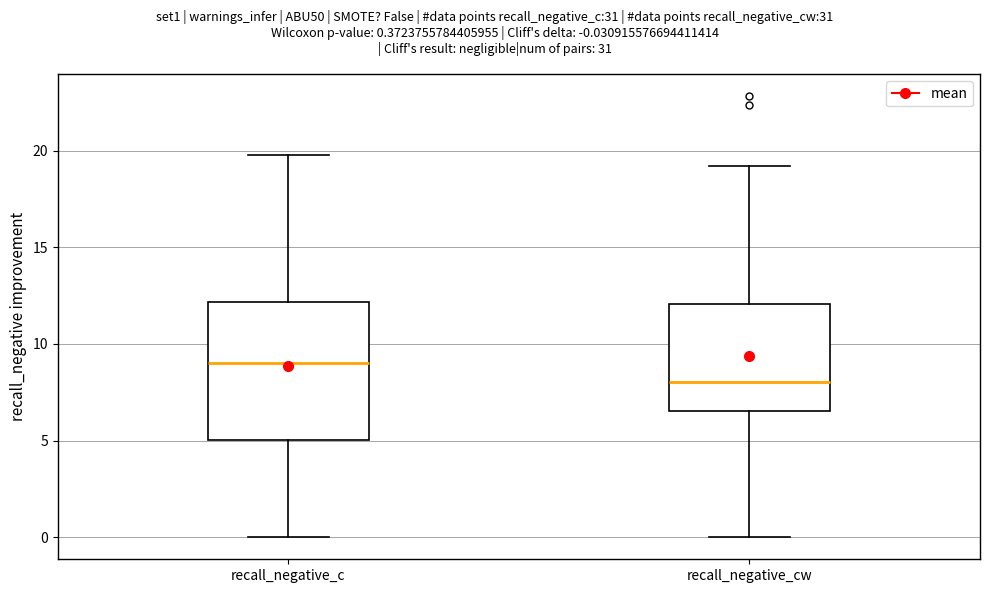

Reading left to right, transcribe this box plot: for each box, give where its median line is, the range the box spans, and where its two whiskers end, as read against the y-axis. The values are not printed on the chart, so give them approximately, as read against the axis.

recall_negative_c: median 9.0, box 5.0 to 12.0, whiskers 0.0 to 20.0
recall_negative_cw: median 8.0, box 6.5 to 12.0, whiskers 0.0 to 19.0